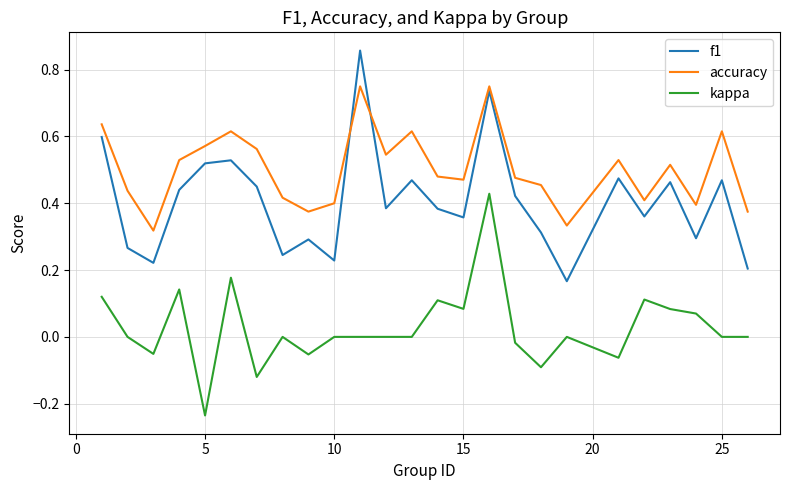

Rank the series by their average value, from lowest to highest.

kappa, f1, accuracy